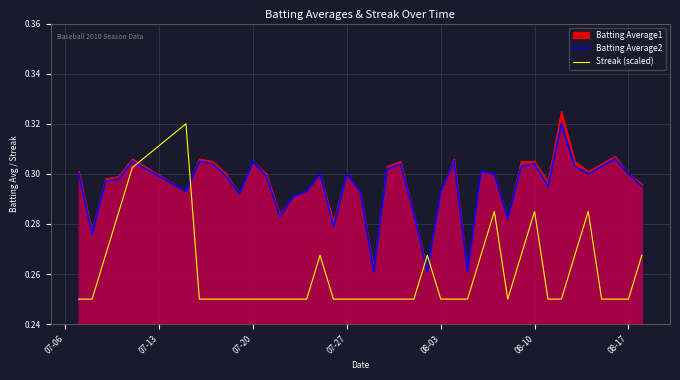

How many distinct data groups are displayed?

3